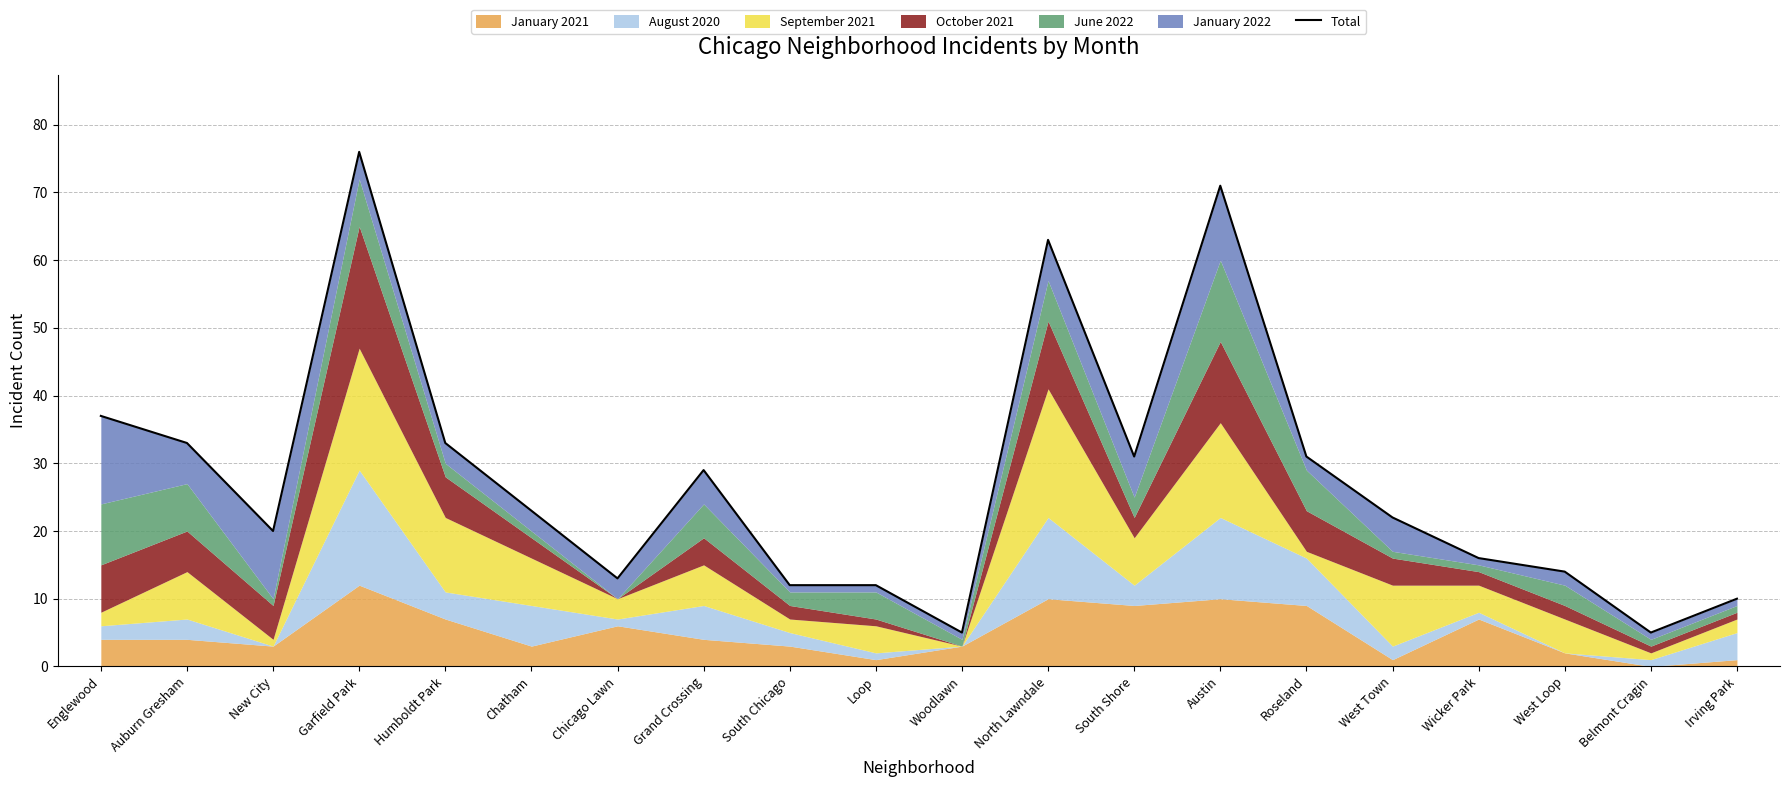

What is the label of the 6th point from the right?

Roseland